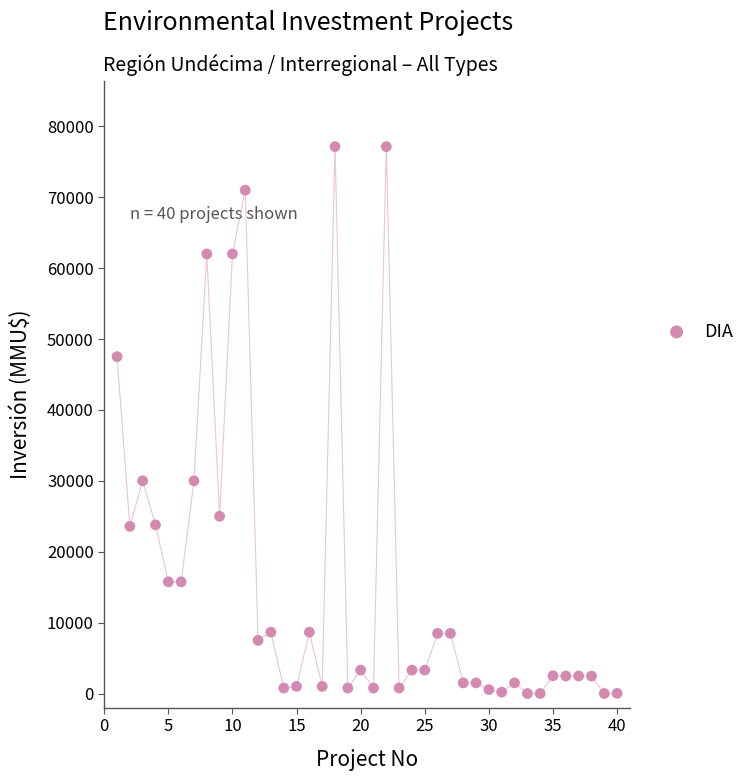

What is the range of Y values (max minus min)?

77133